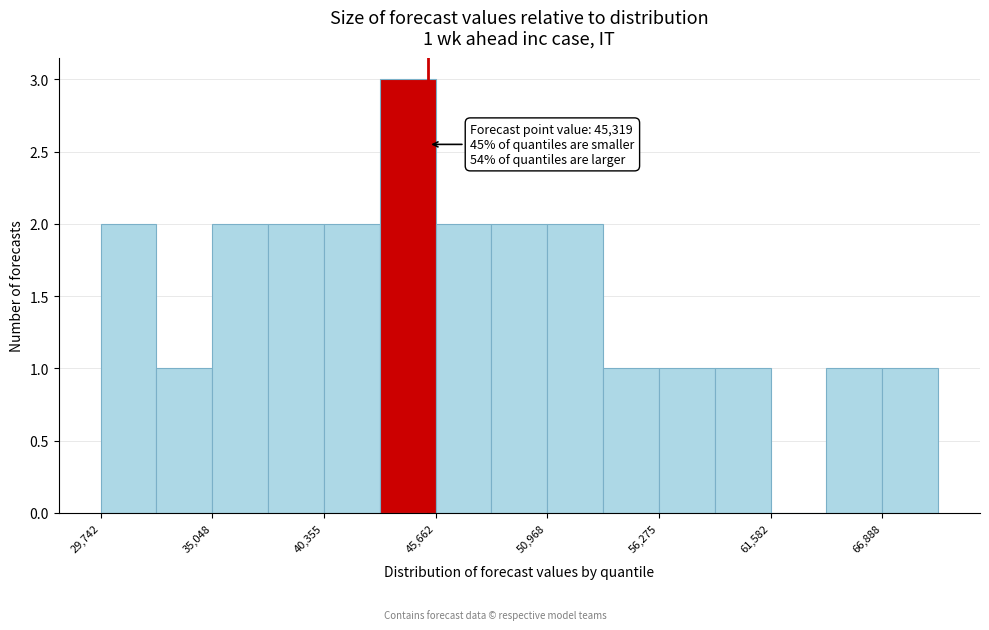

Read against the x-axis, roughly where is the centre of the tallest bar?

44000